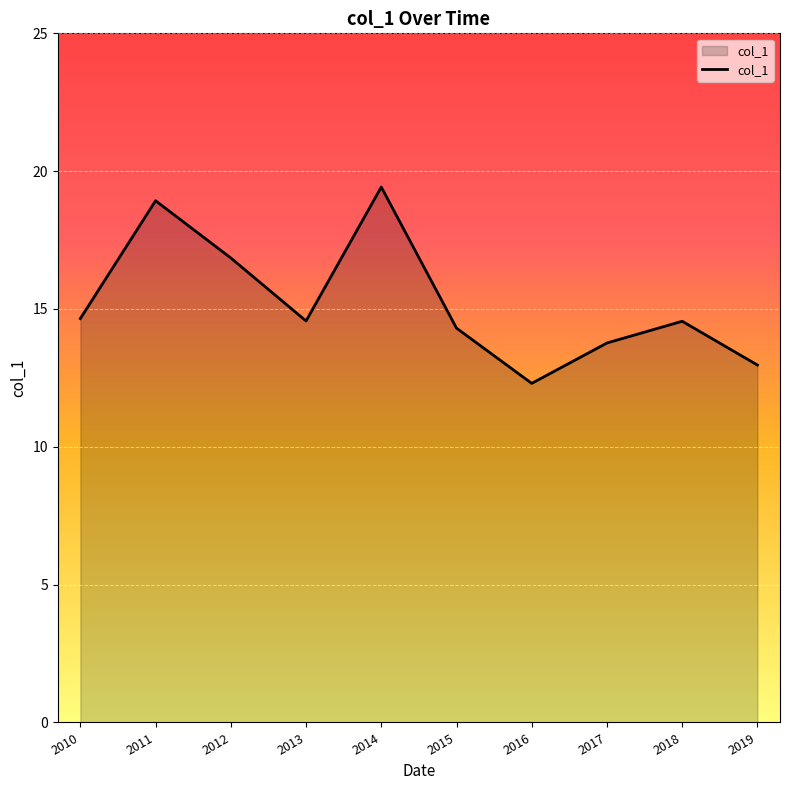

The chart shows a value of 10.1 at 2013. True or false?

False